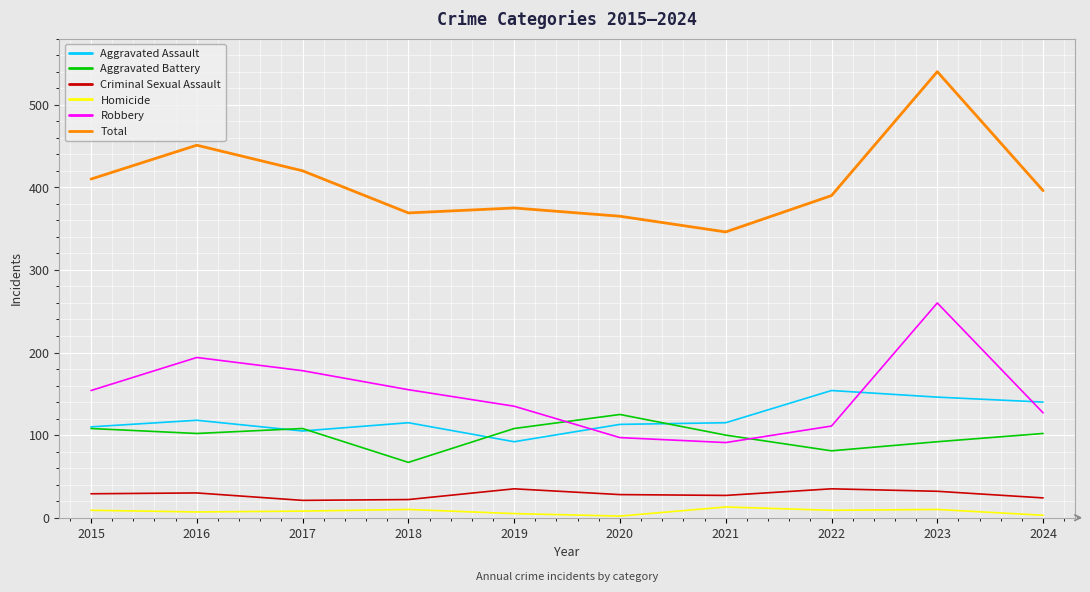

List the series in order of their peak value, lowest first.

Homicide, Criminal Sexual Assault, Aggravated Battery, Aggravated Assault, Robbery, Total